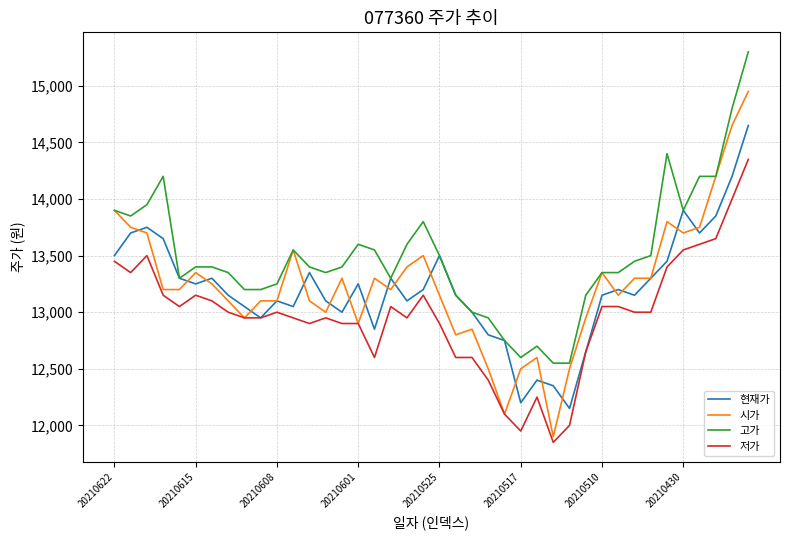

Which series has the largest total across all categories?

고가